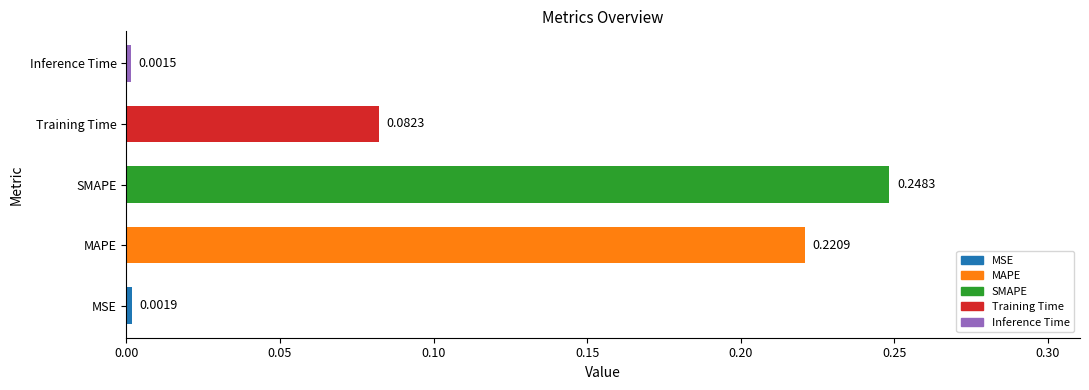

At which label is the value closest to 0?

Inference Time